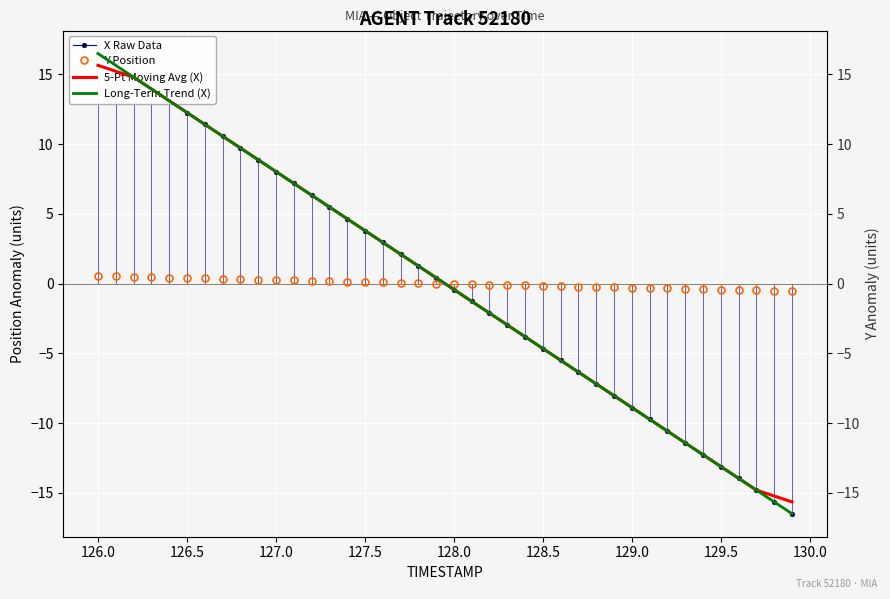

How many values in 5-Pt Moving Avg (X) are below zero?

20